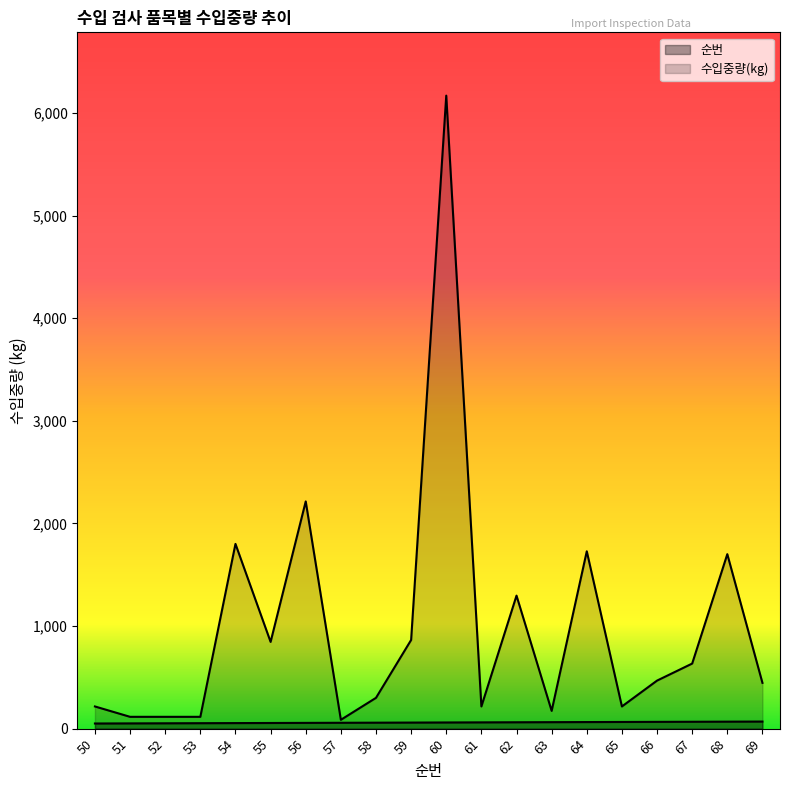

At 68, list the series in order from largest to smallest.

수입중량(kg), 순번